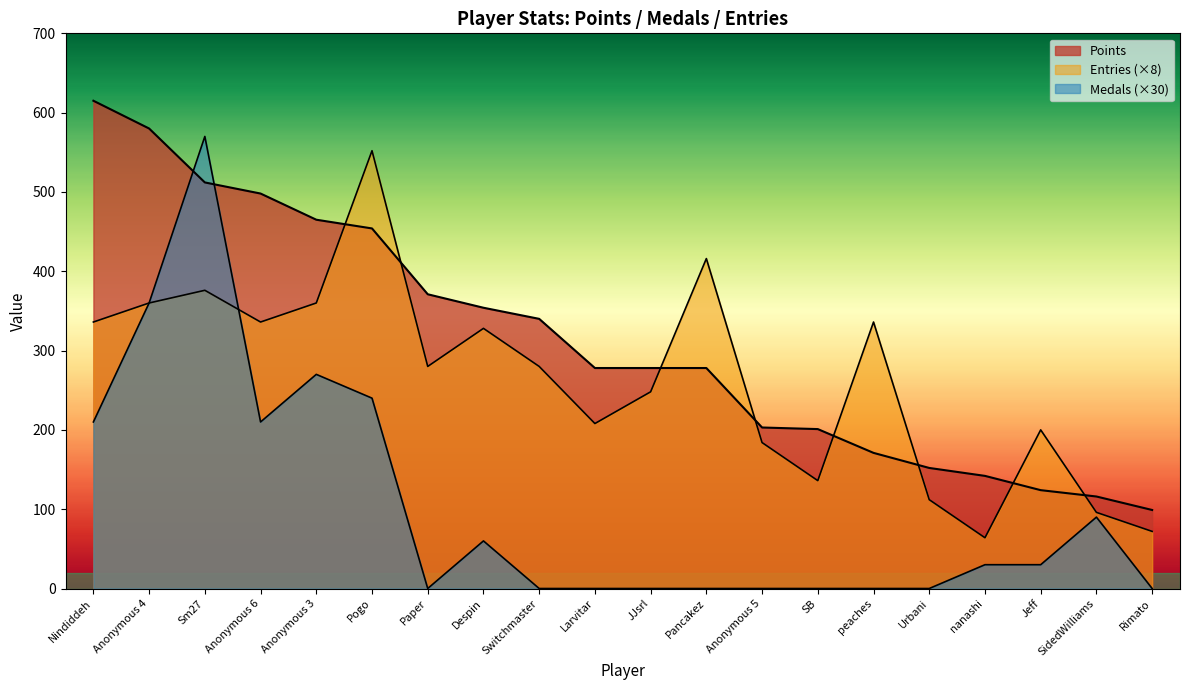

What is the sum of all Entries values?

5280